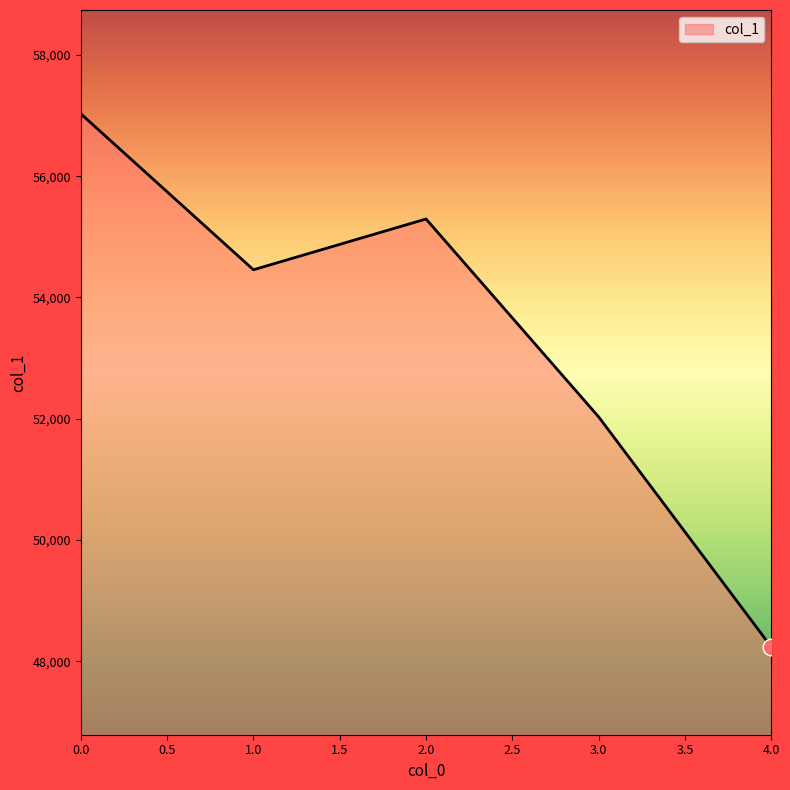

Does the chart display data point markers on the line(s)?

No